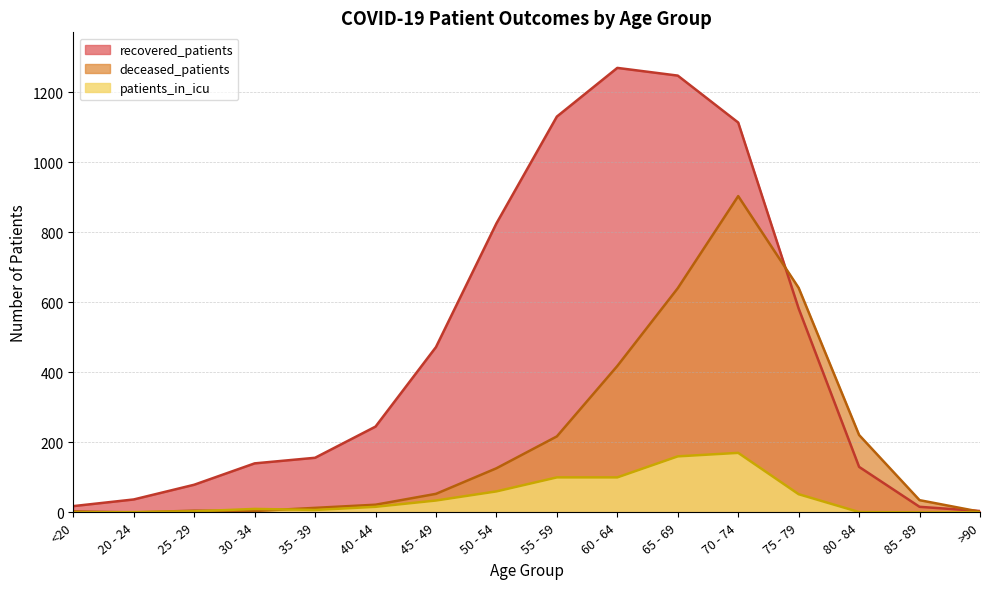

Where do deceased_patients and recovered_patients first cross each other?

70 - 74 and 75 - 79